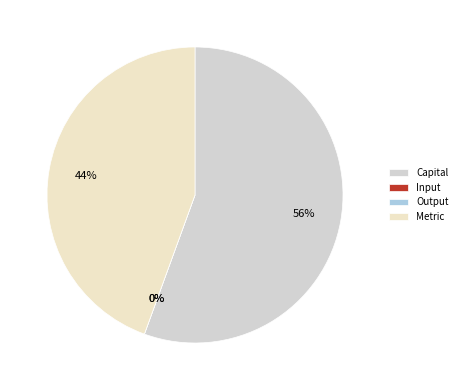

To the nearest percent, what is the difference between the largest and smallest slice percentages?

56%